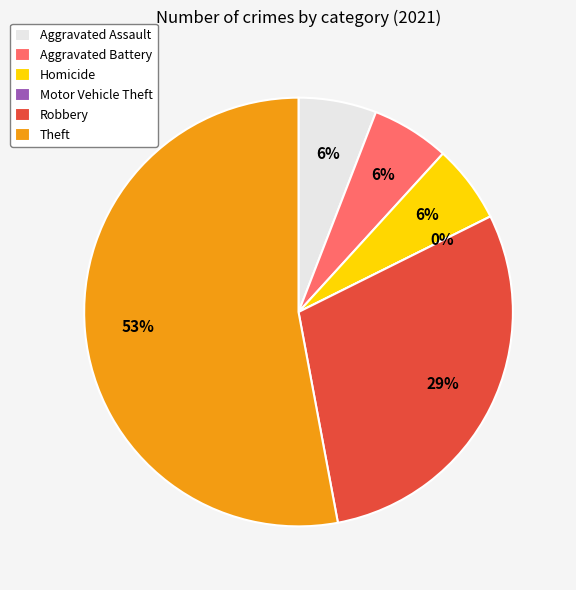

To the nearest percent, what is the difference between the largest and smallest slice percentages?

53%